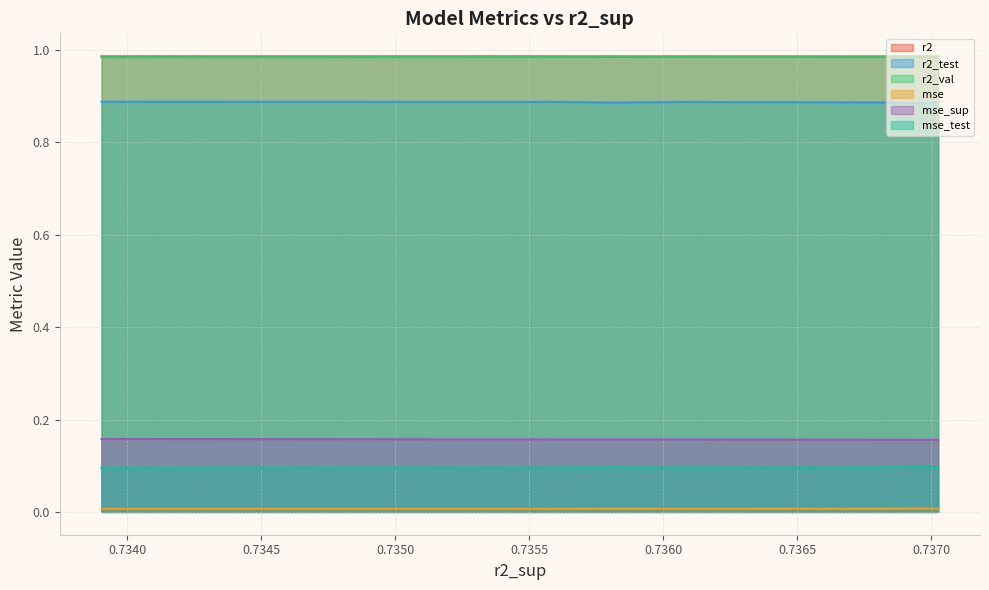

What is the total value across all series at model_2_32_4?

3.1